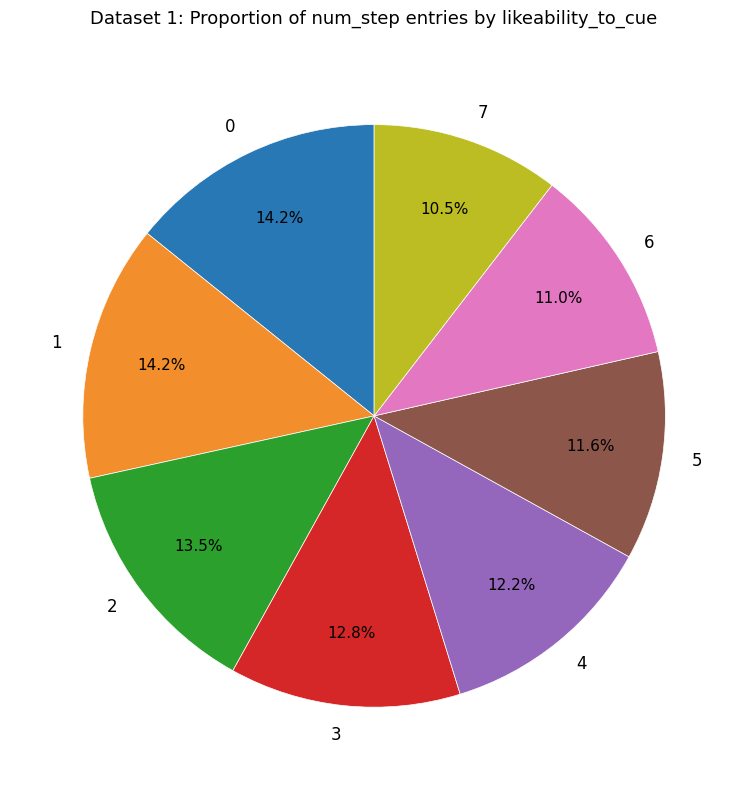

Is 1 the majority of the pie?

No